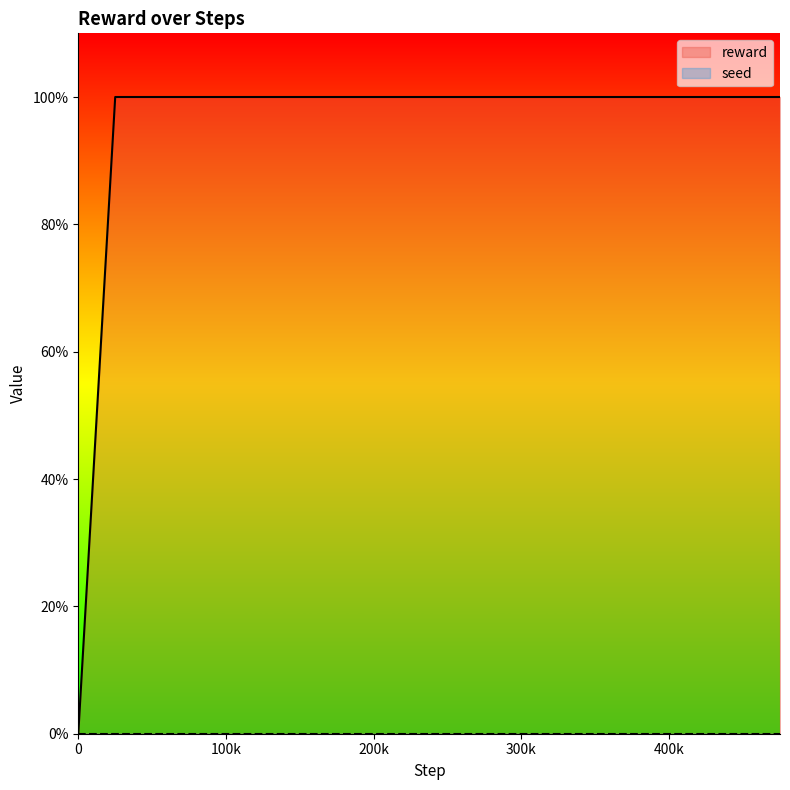

Reading left to right, what are all the values shown in this chart?

0	1	1	1	1	1	1	1	1	1	1	1	1	1	1	1	1	1	1	1